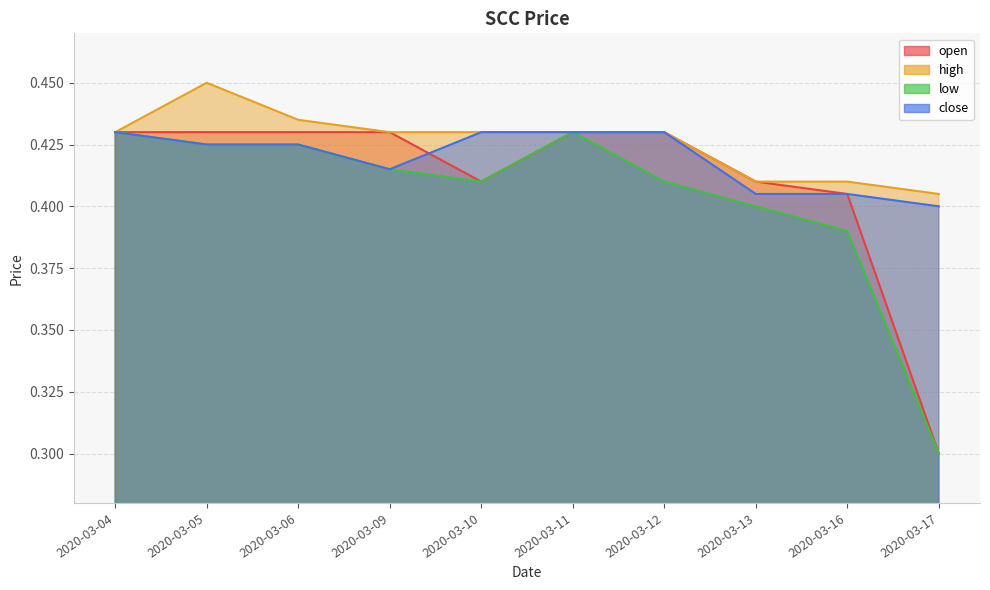

Reading left to right, transcribe all the data shown in this chart.

open: 0.4	0.4	0.4	0.4	0.4	0.4	0.4	0.4	0.4	0.3
high: 0.4	0.5	0.4	0.4	0.4	0.4	0.4	0.4	0.4	0.4
low: 0.4	0.4	0.4	0.4	0.4	0.4	0.4	0.4	0.4	0.3
close: 0.4	0.4	0.4	0.4	0.4	0.4	0.4	0.4	0.4	0.4